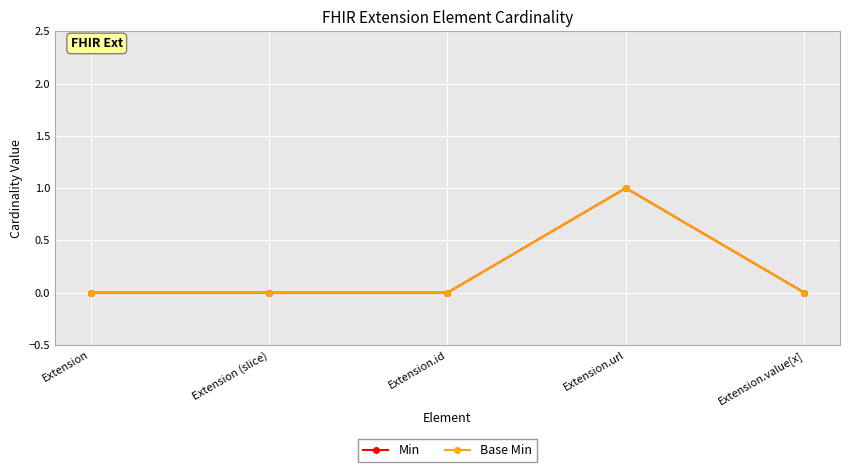

Does the chart have visible grid lines?

Yes